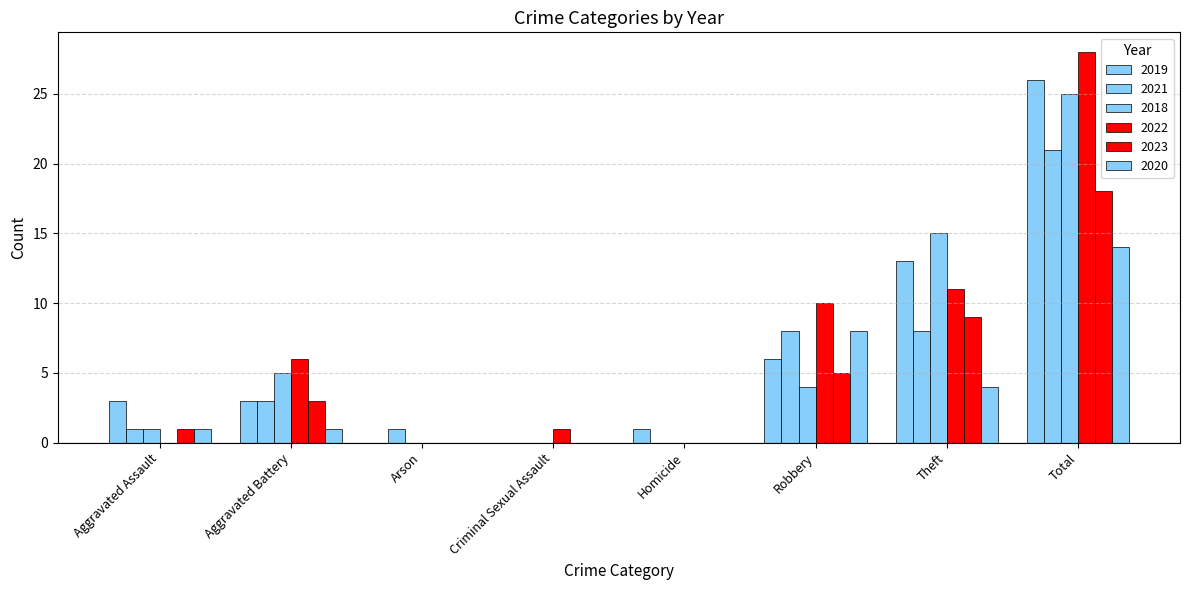

How many groups of bars are there?

8